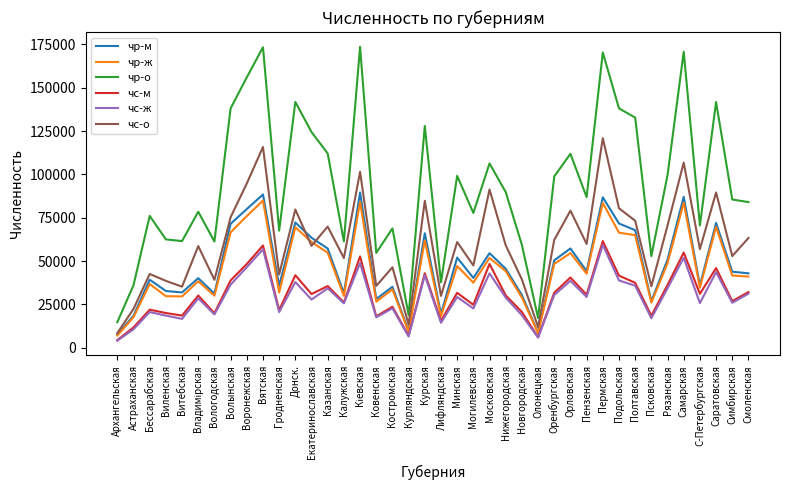

What is the total value across all series at Витебская?

193562